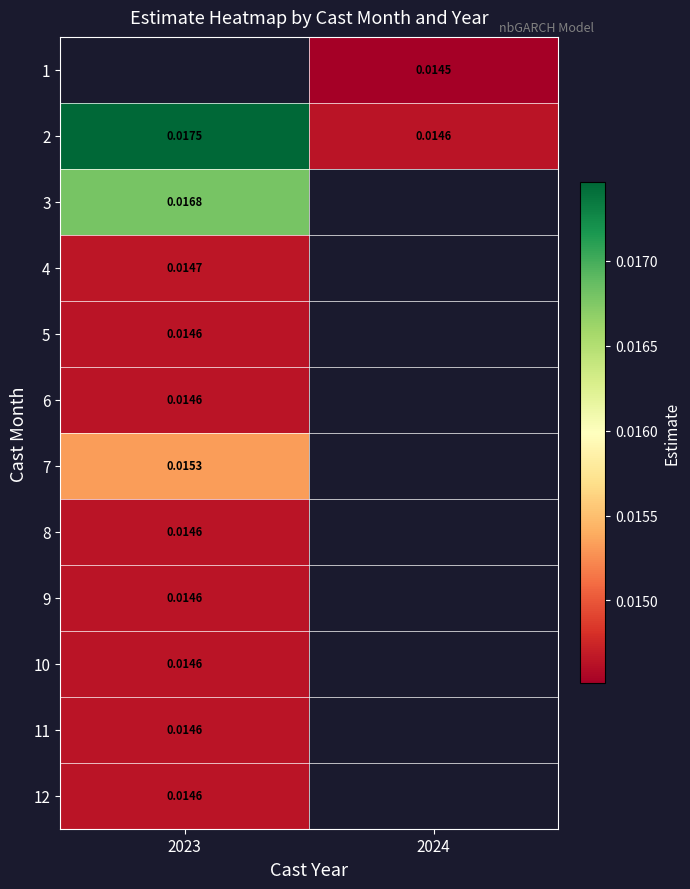

Is the value of 9 at 2023 greater than the value of 1 at 2024?

Yes